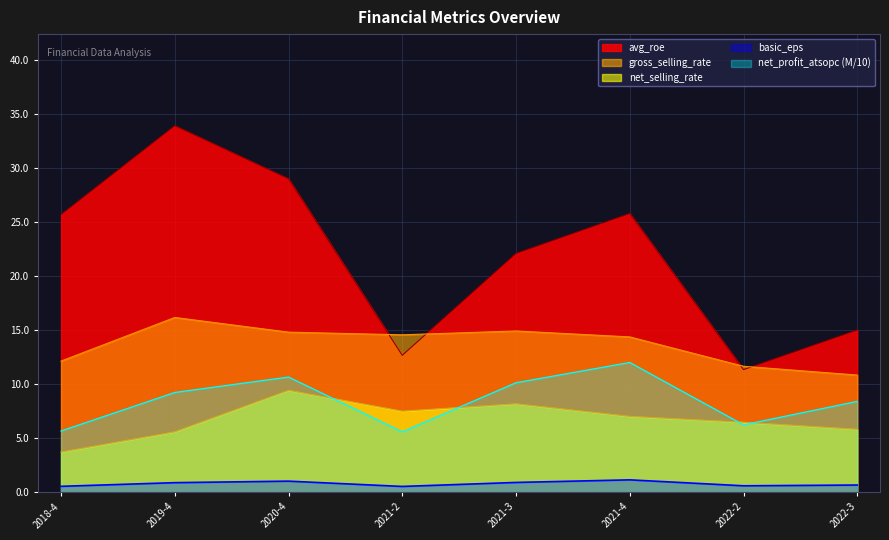

What is the average value of the net_selling_rate series?

6.7